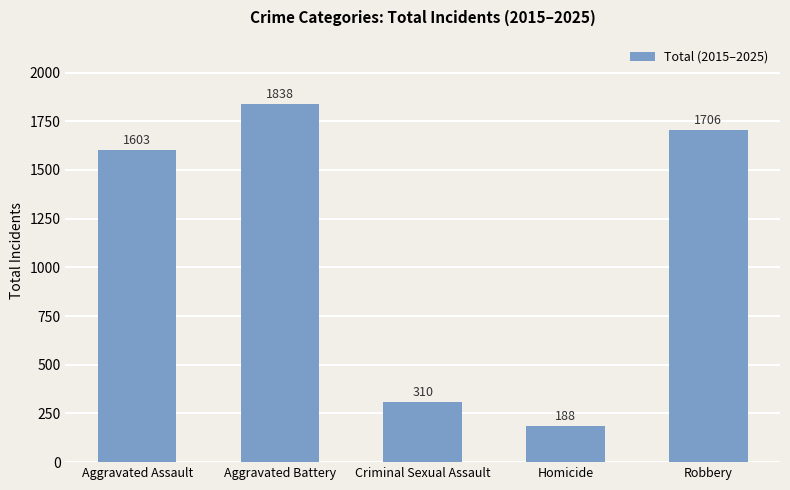

What position from the right is Aggravated Assault?

5